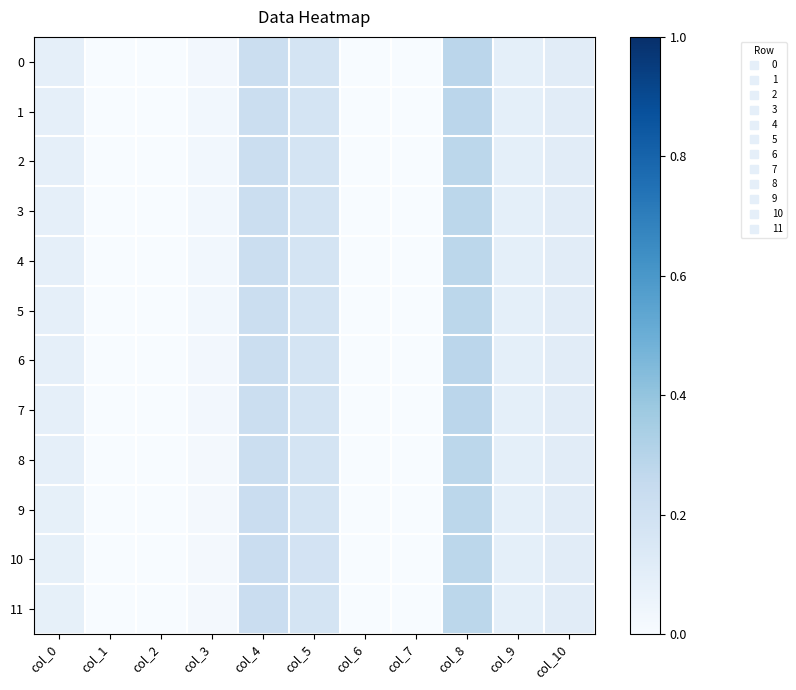

How many data points does each series have?

11